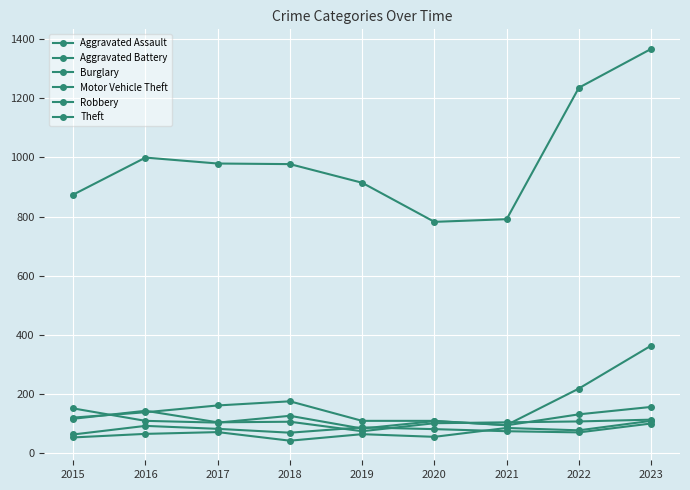

Which series has the largest total across all categories?

Theft